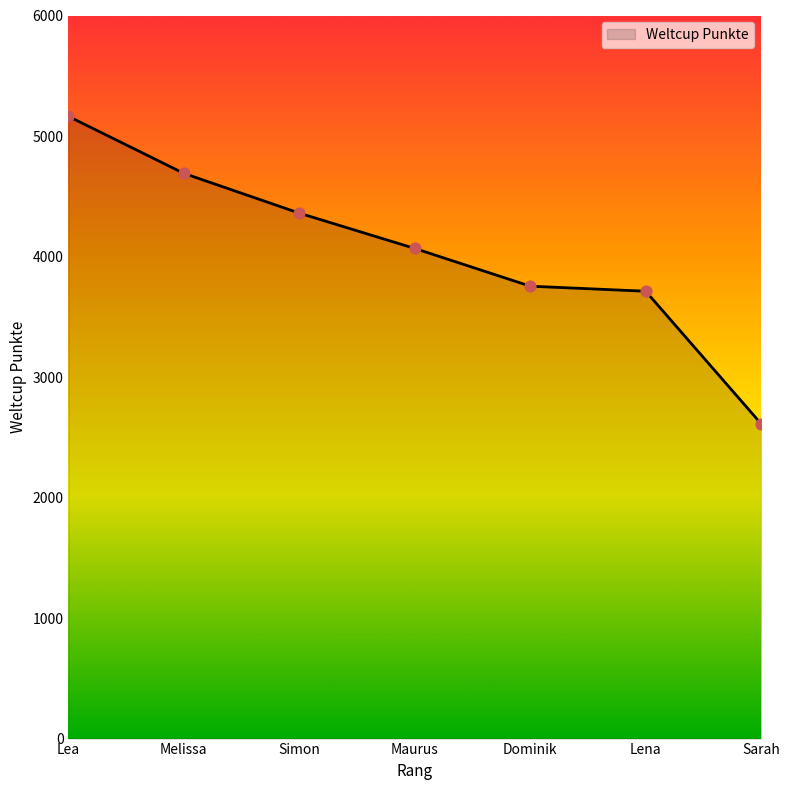

What is the ratio of the value at Lea to the value at Maurus?

1.3